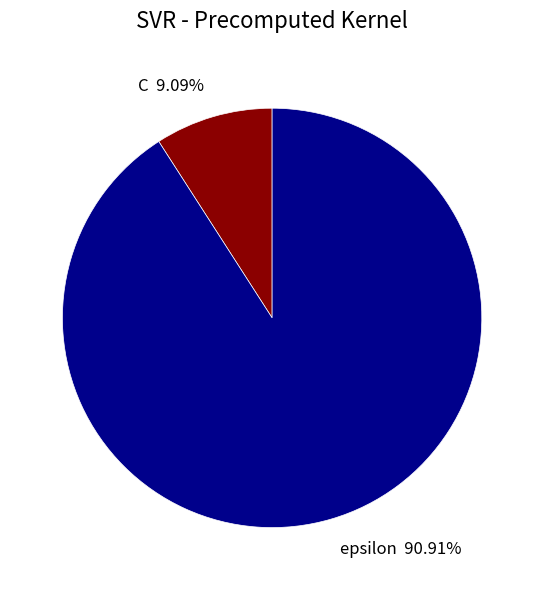

What is the largest slice in the pie chart?

epsilon